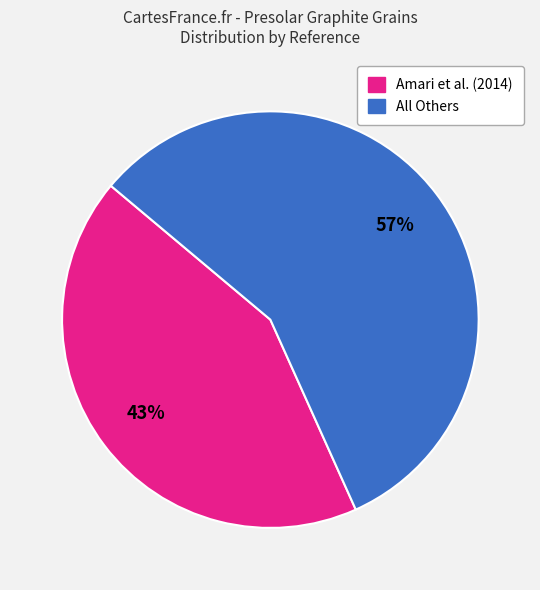

How many segments does this pie chart have?

2